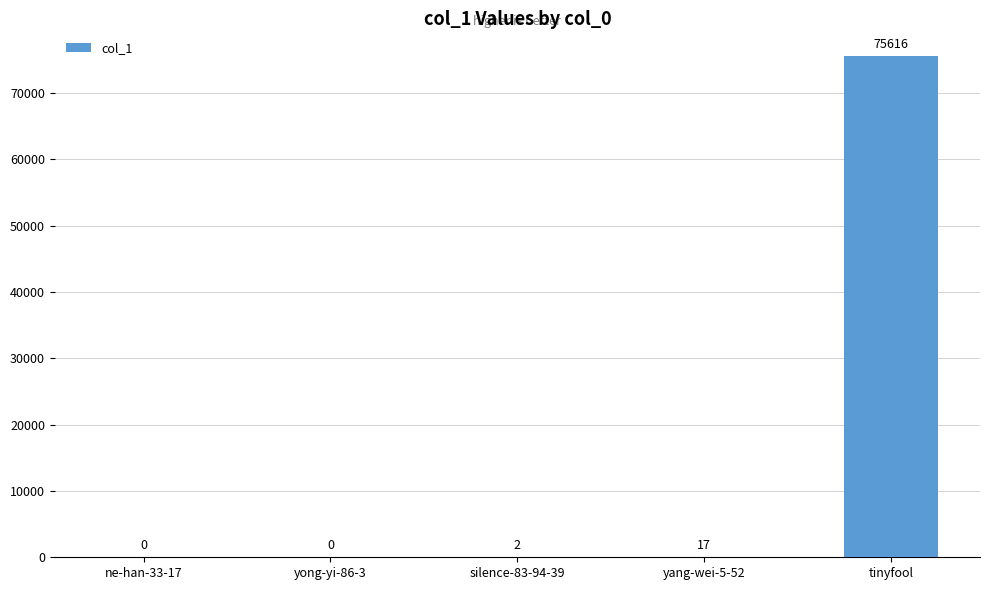

Reading left to right, extract all data points from this chart.

ne-han-33-17=0	yong-yi-86-3=0	silence-83-94-39=2	yang-wei-5-52=17	tinyfool=75616